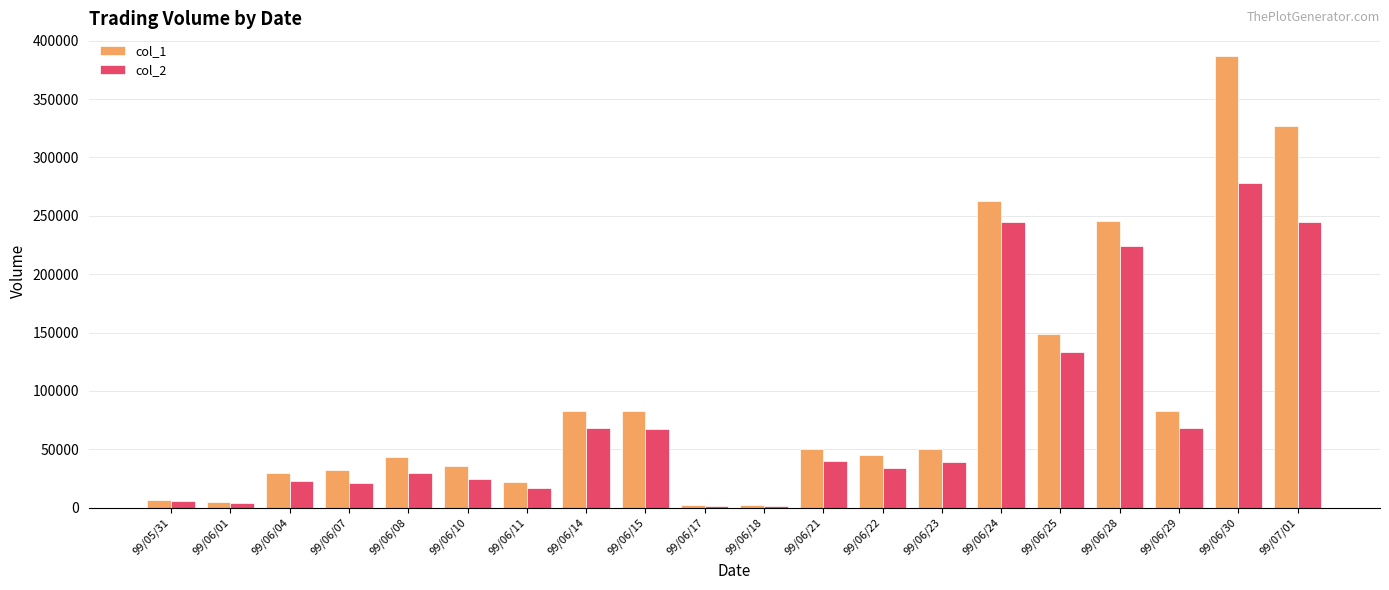

Rank the series by their average value, from lowest to highest.

col_2, col_1